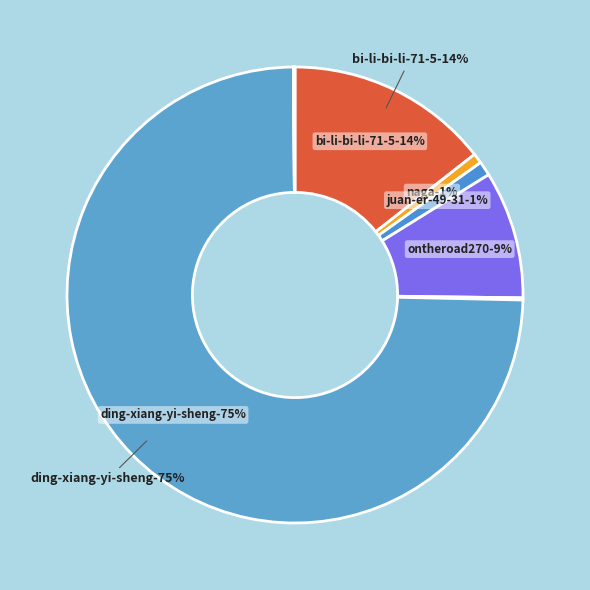

How many segments does this pie chart have?

8